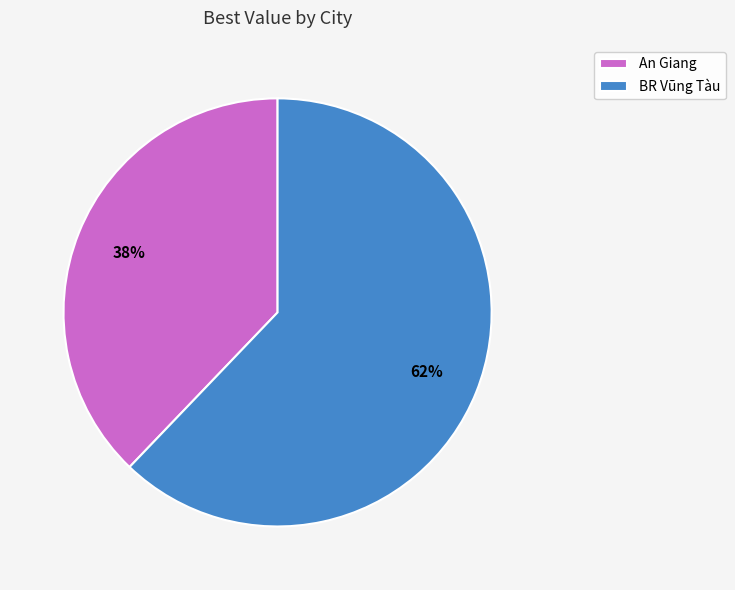

What is the ratio of the value at BR Vũng Tàu to the value at An Giang?

1.6